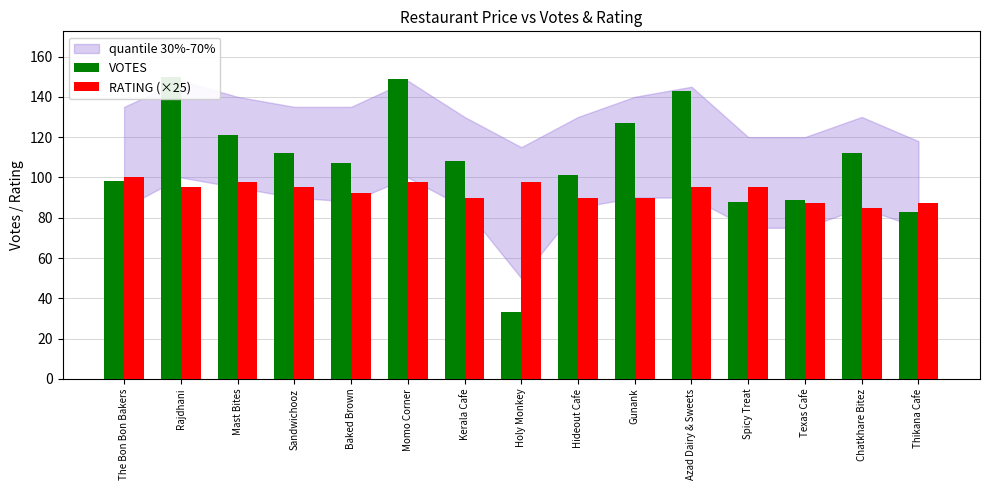

What is the average value of the VOTES series?

108.1